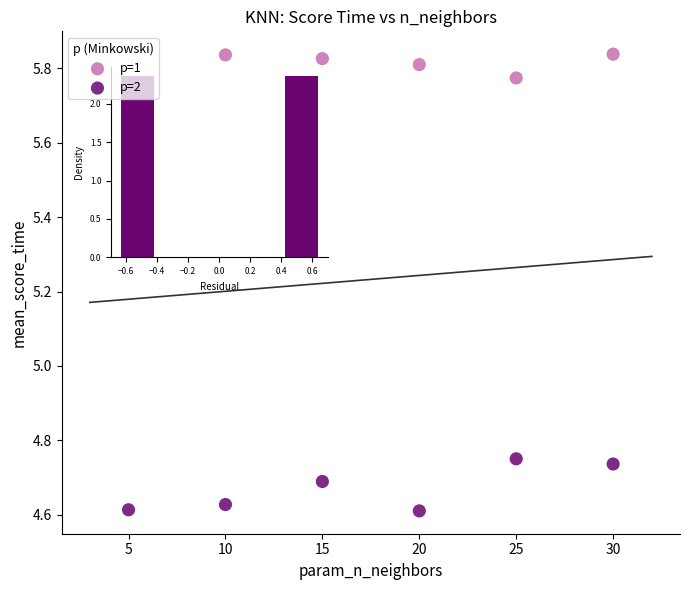

Which series contains the lowest Y value?

p=2